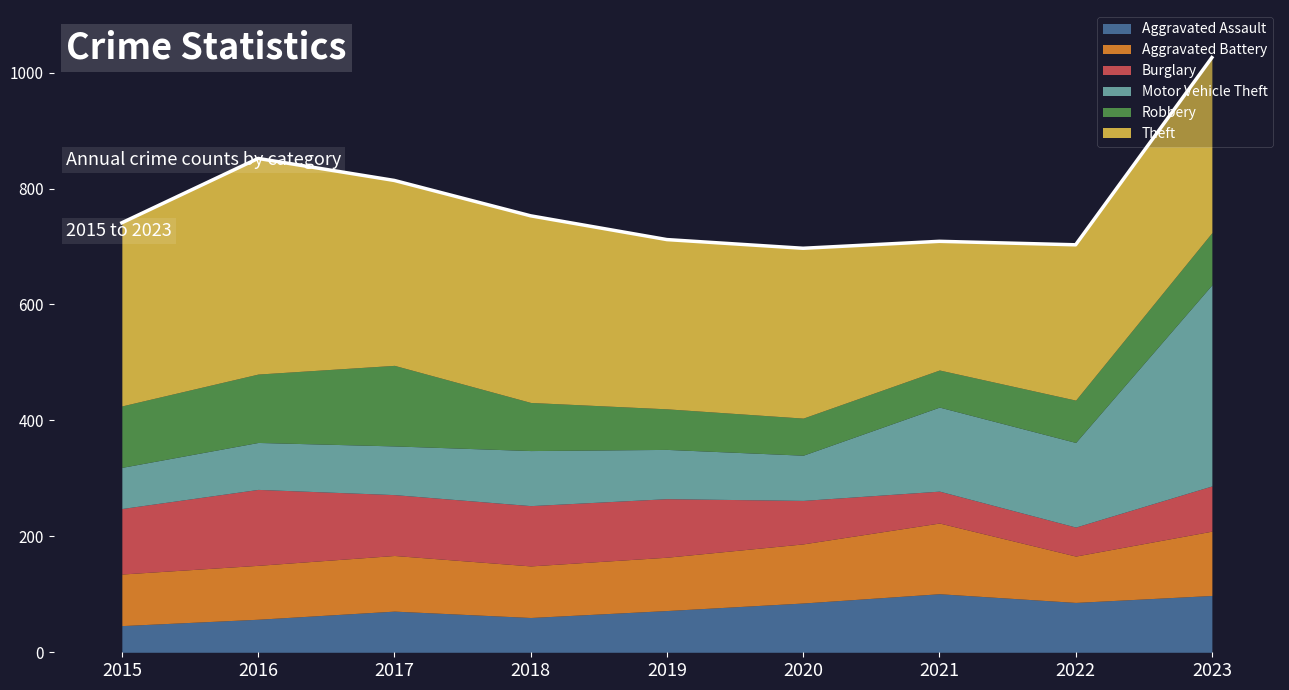

What is the greatest value displayed?

372